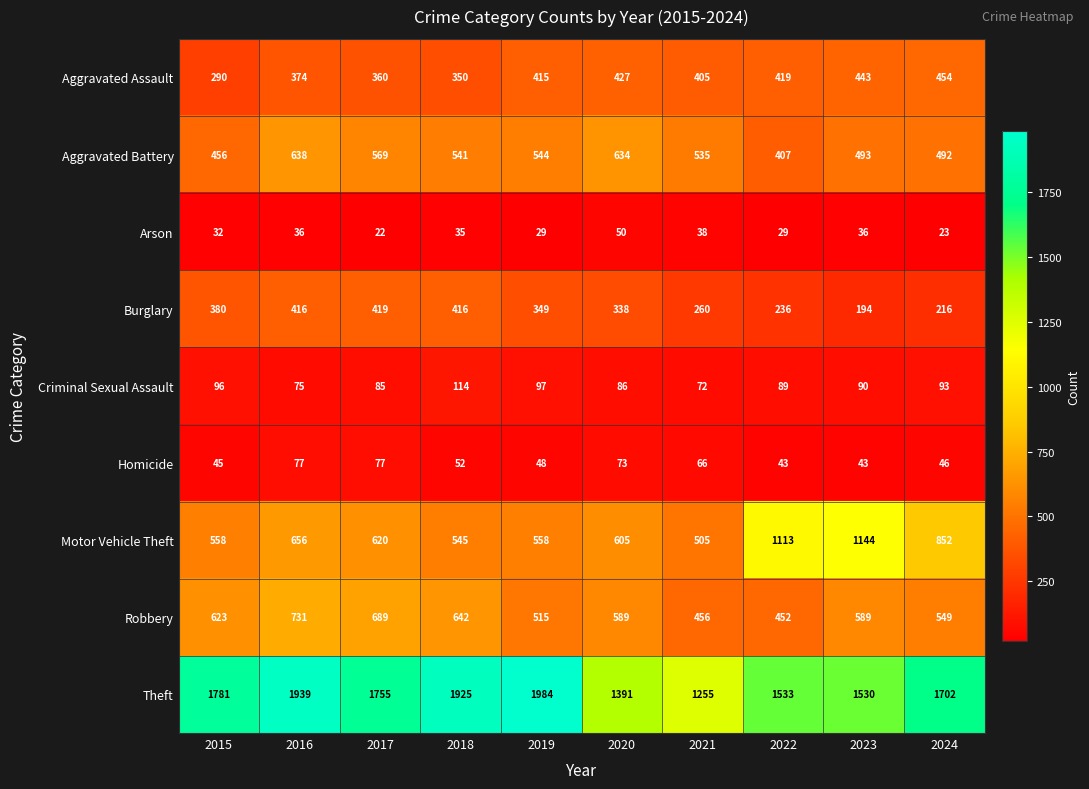

Which series has the largest total across all categories?

Theft